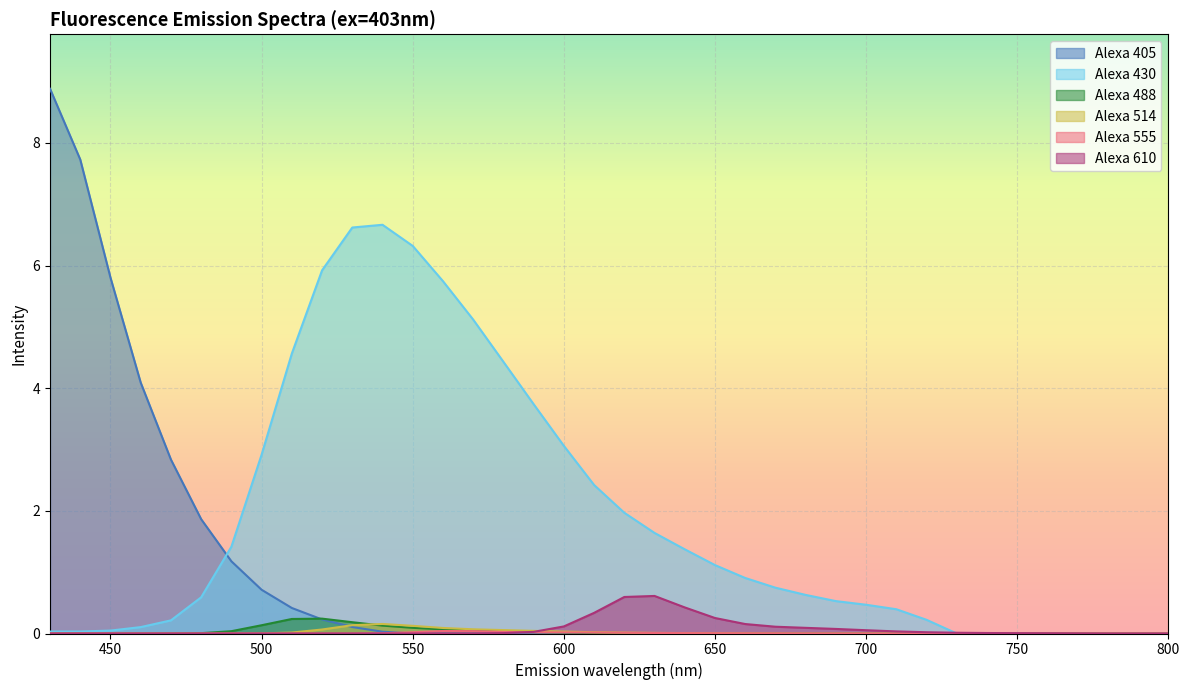

True or false: Alexa 610 and Alexa 405 intersect in this chart.

False